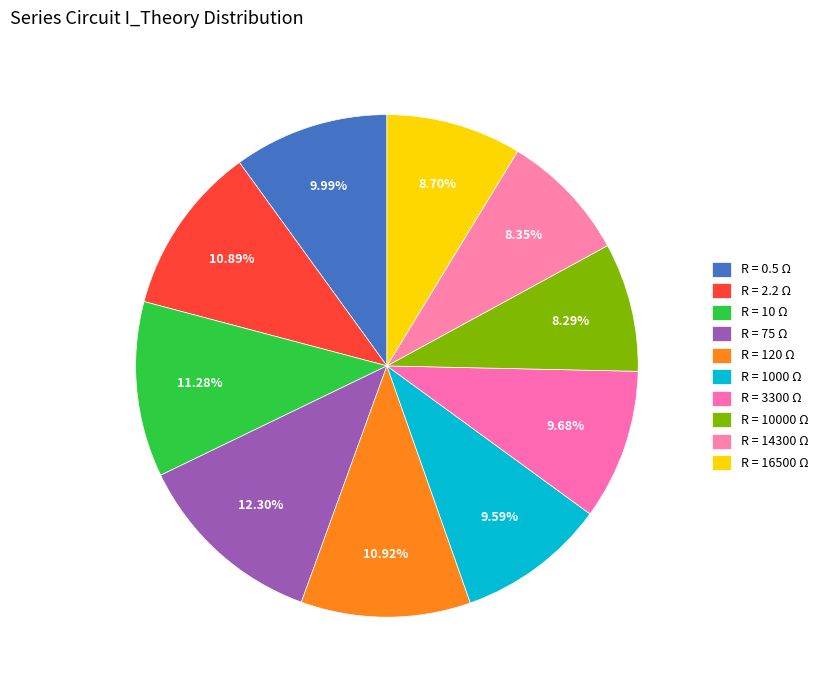

Count the number of slices in the pie.

10